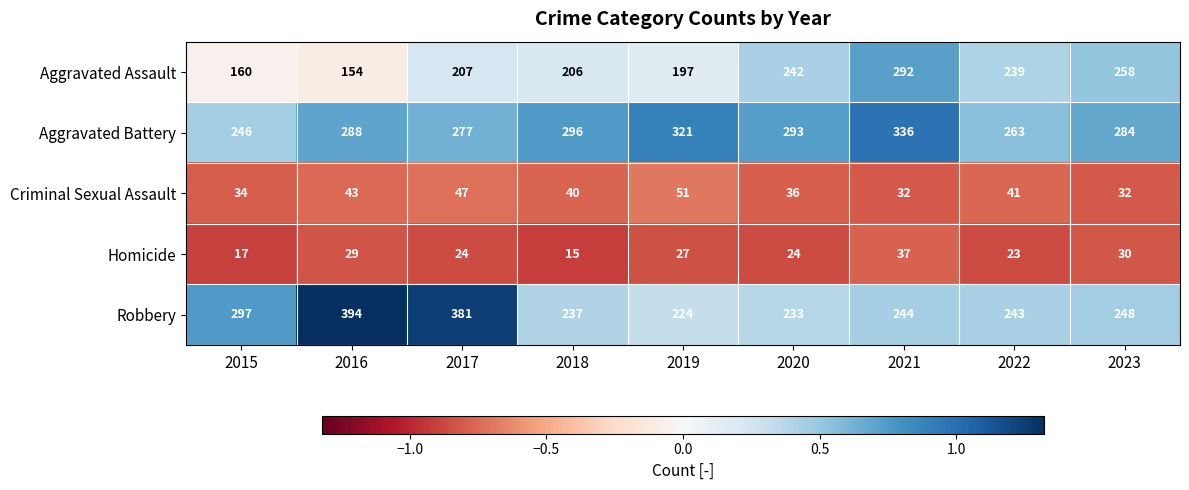

At 2022, list the series in order from largest to smallest.

Aggravated Battery, Robbery, Aggravated Assault, Criminal Sexual Assault, Homicide